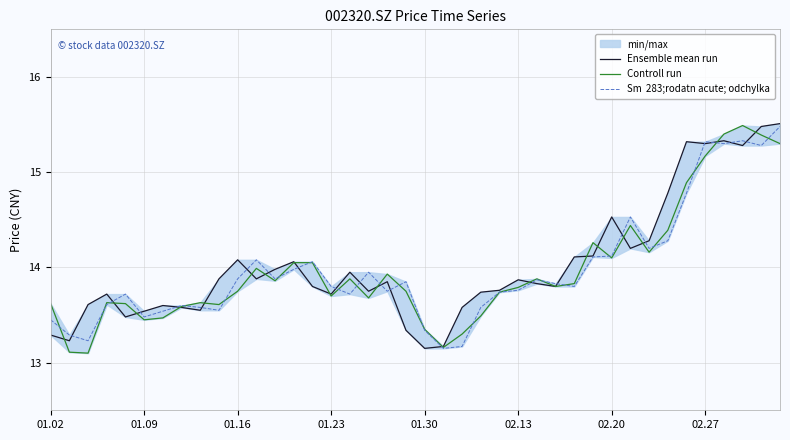

What position from the left is 33?

34